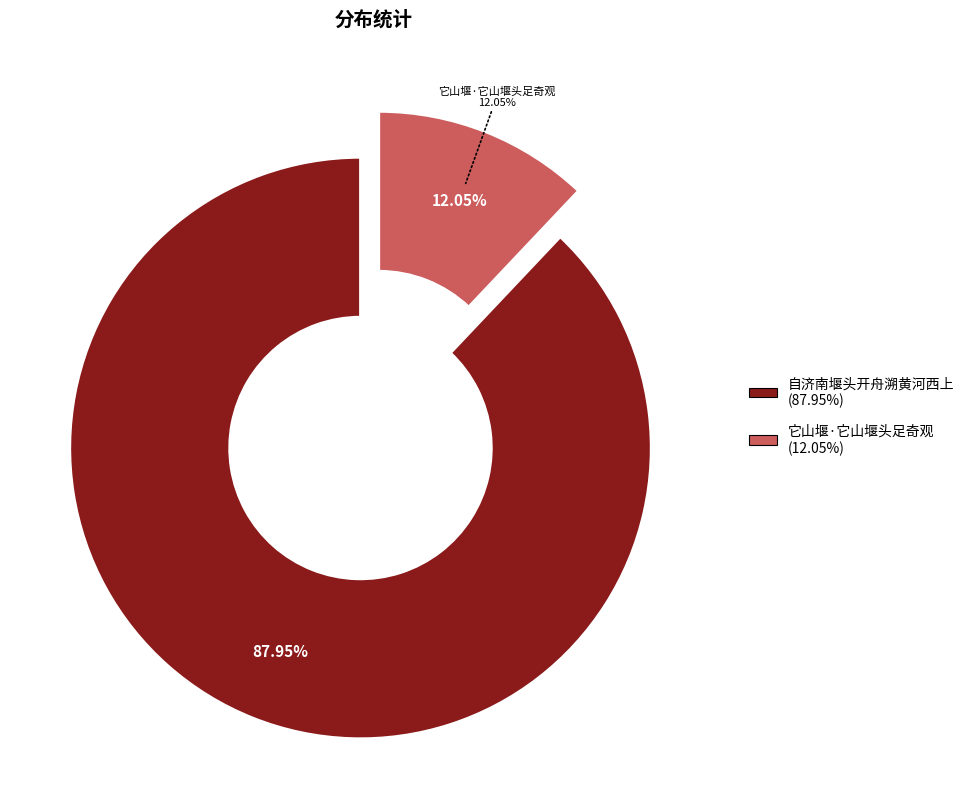

Which category has the smallest portion of the pie?

它山堰·它山堰头足奇观